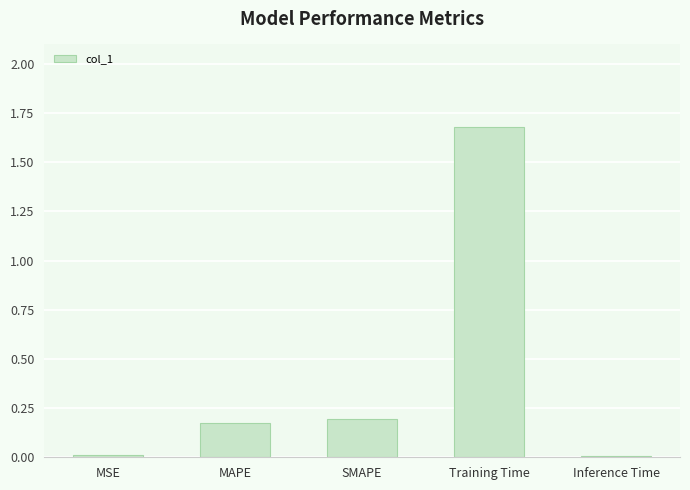

Are the bars horizontal?

No